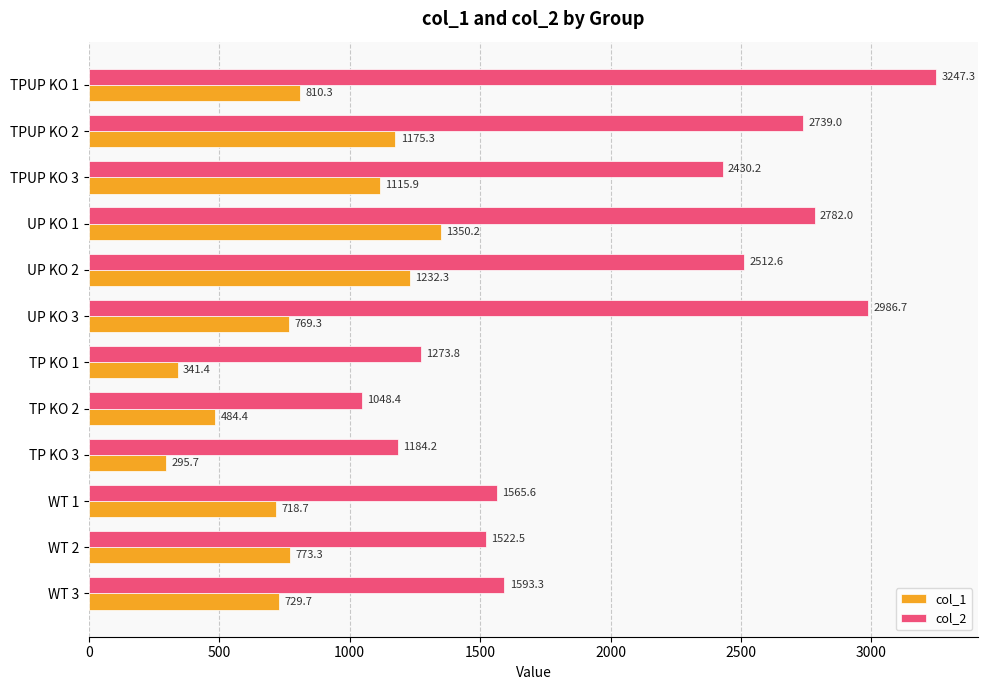

Which category has the highest value in the col_1 series?

UP KO 1